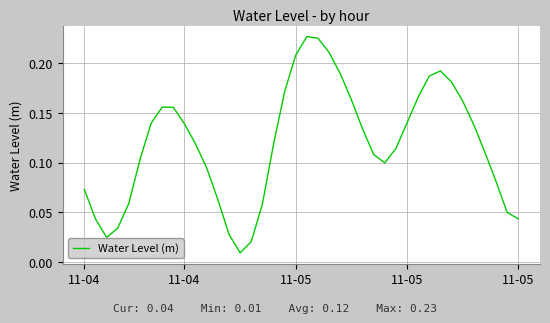

Does the chart have visible grid lines?

Yes